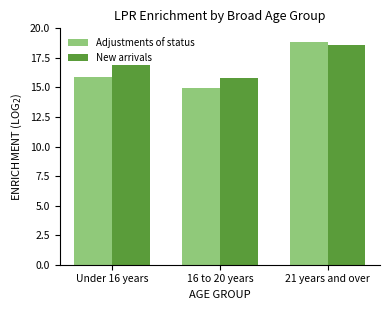

Reading left to right, list all the values displayed in this chart.

Adjustments of status: Under 16 years=15.9	16 to 20 years=14.9	21 years and over=18.8
New arrivals: Under 16 years=16.9	16 to 20 years=15.8	21 years and over=18.6